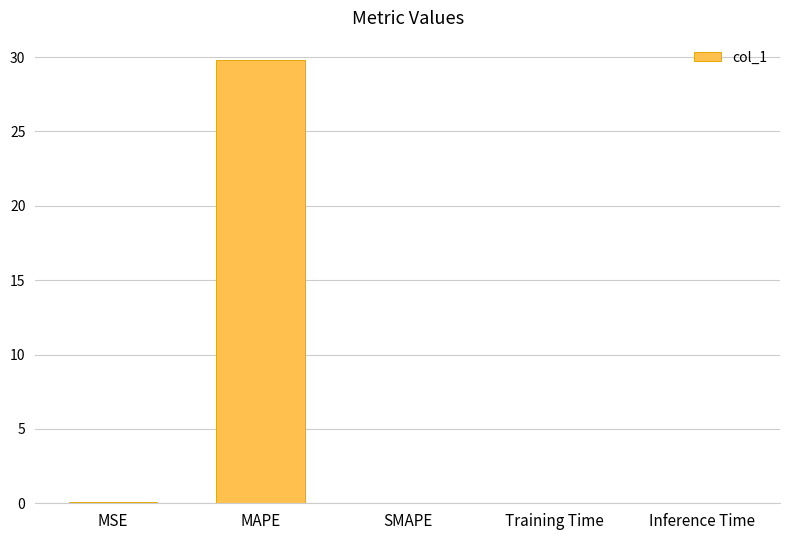

Which label corresponds to the largest value in the chart?

MAPE